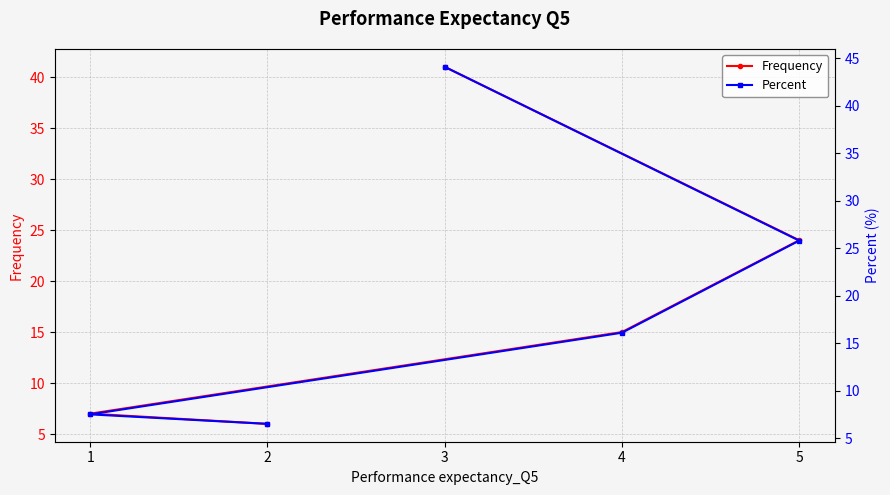

What is the value of the Frequency point at the 2nd from the left?

6